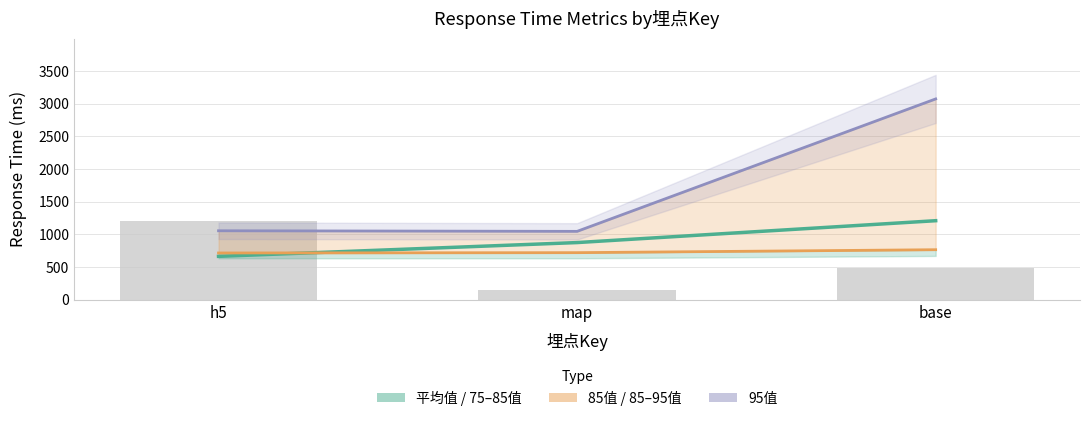

Between h5 and map, which series saw the biggest shift?

平均值